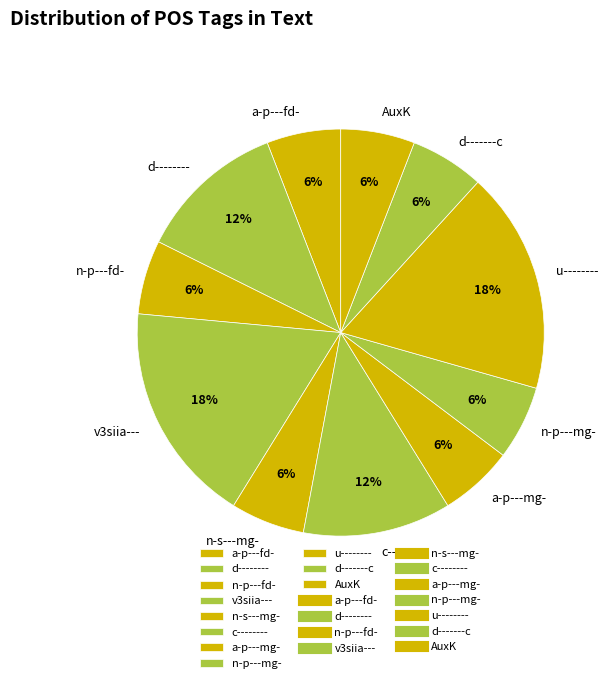

Between c-------- and AuxK, which is larger?

c--------